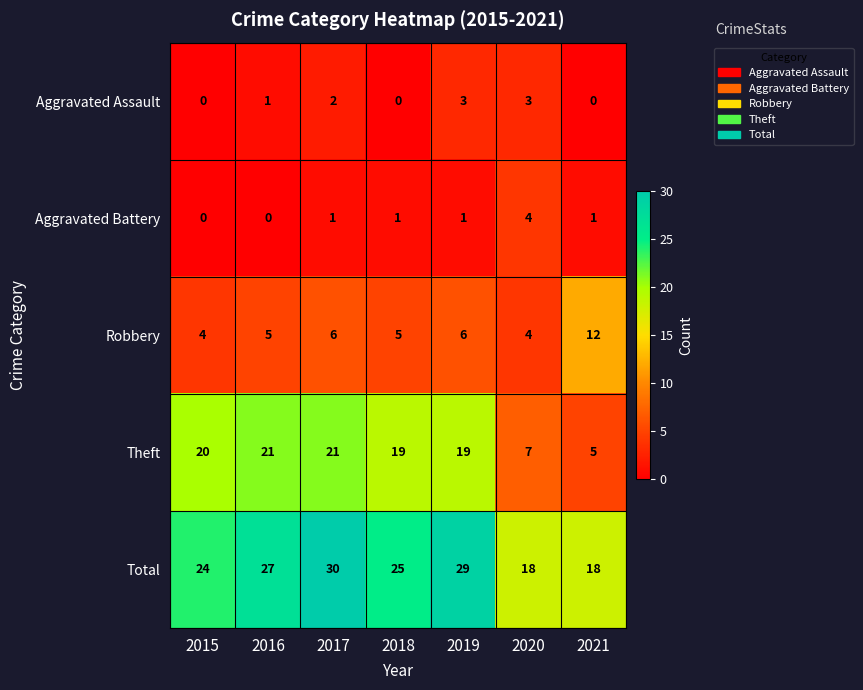

Where does the Theft series first go above 19?

2015